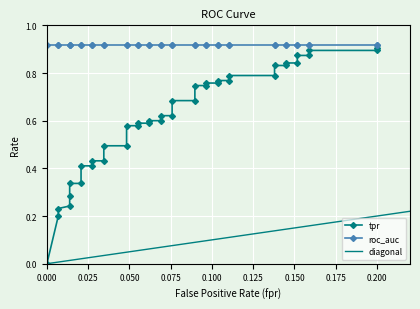

What is the average value of the fpr series?

0.1